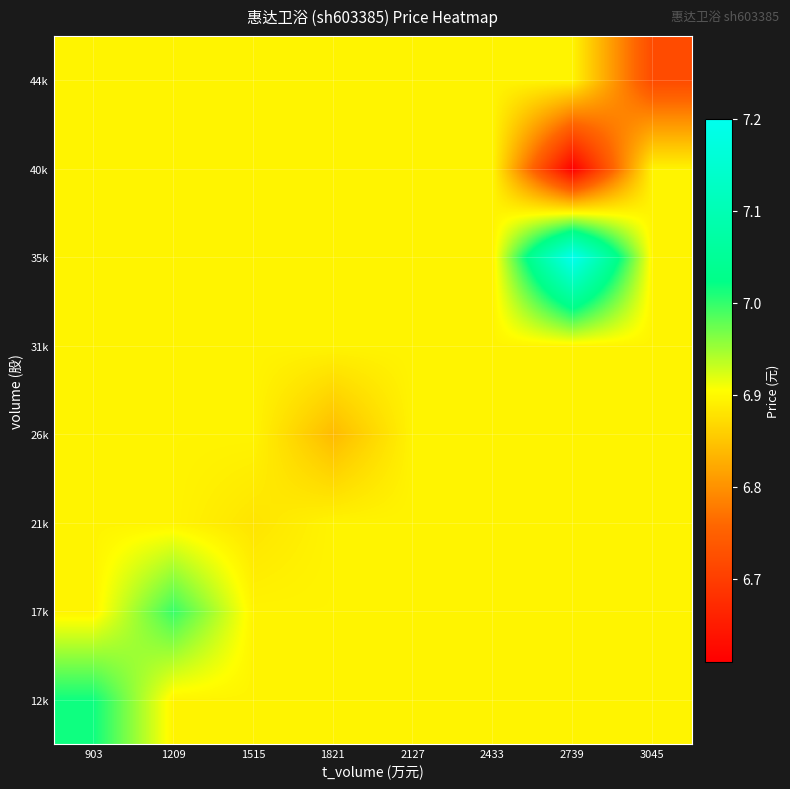

Reading right to left, transcribe all the data shown in this chart.

12k: 3045=6.9	2739=6.9	2433=6.9	2127=6.9	1821=6.9	1515=6.9	1209=6.9	903=7.0
17k: 3045=6.9	2739=6.9	2433=6.9	2127=6.9	1821=6.9	1515=6.9	1209=7.0	903=6.9
21k: 3045=6.9	2739=6.9	2433=6.9	2127=6.9	1821=6.9	1515=6.9	1209=6.9	903=6.9
26k: 3045=6.9	2739=6.9	2433=6.9	2127=6.9	1821=6.8	1515=6.9	1209=6.9	903=6.9
31k: 3045=6.9	2739=6.9	2433=6.9	2127=6.9	1821=6.9	1515=6.9	1209=6.9	903=6.9
35k: 3045=6.9	2739=7.2	2433=6.9	2127=6.9	1821=6.9	1515=6.9	1209=6.9	903=6.9
40k: 3045=6.9	2739=6.6	2433=6.9	2127=6.9	1821=6.9	1515=6.9	1209=6.9	903=6.9
44k: 3045=6.7	2739=6.9	2433=6.9	2127=6.9	1821=6.9	1515=6.9	1209=6.9	903=6.9